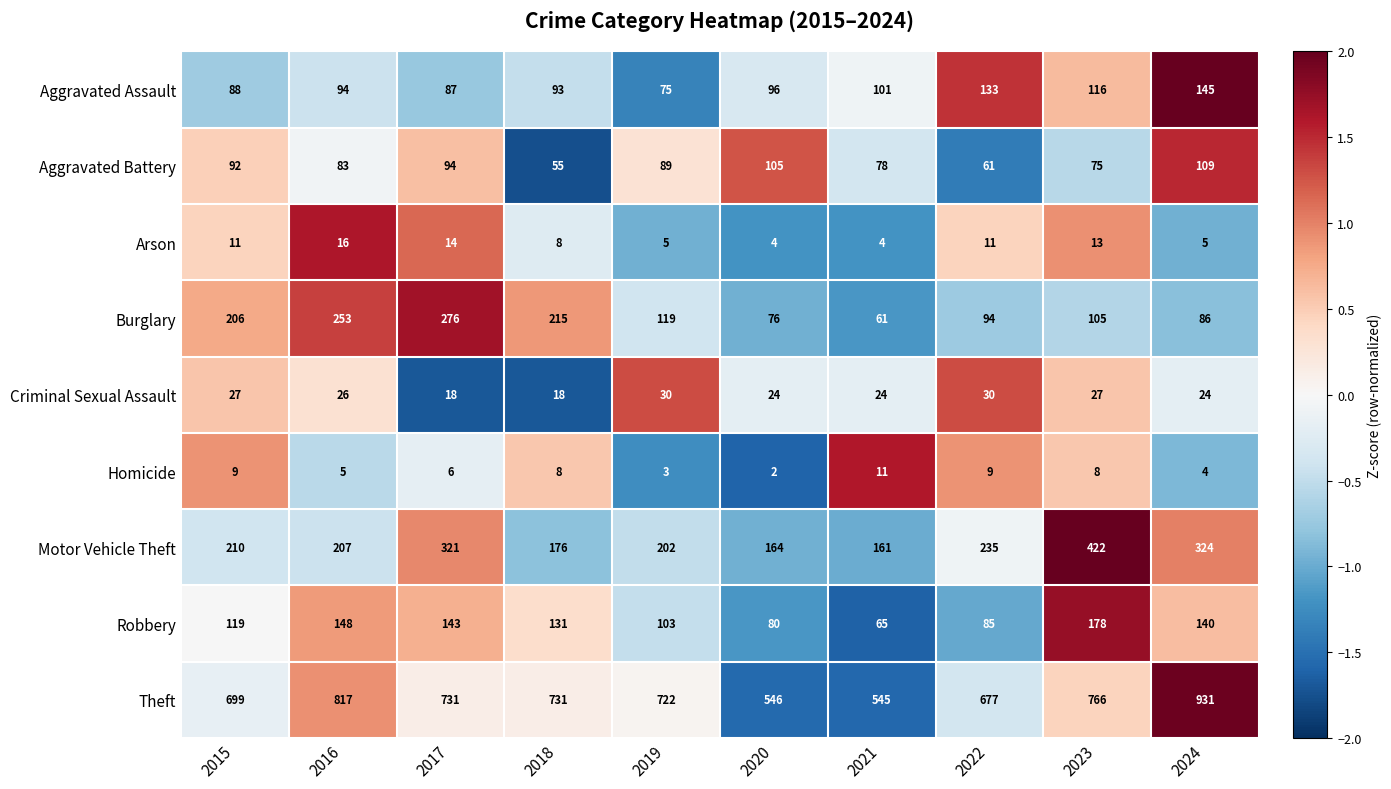

At which category does the chart reach its peak across all series?

2024